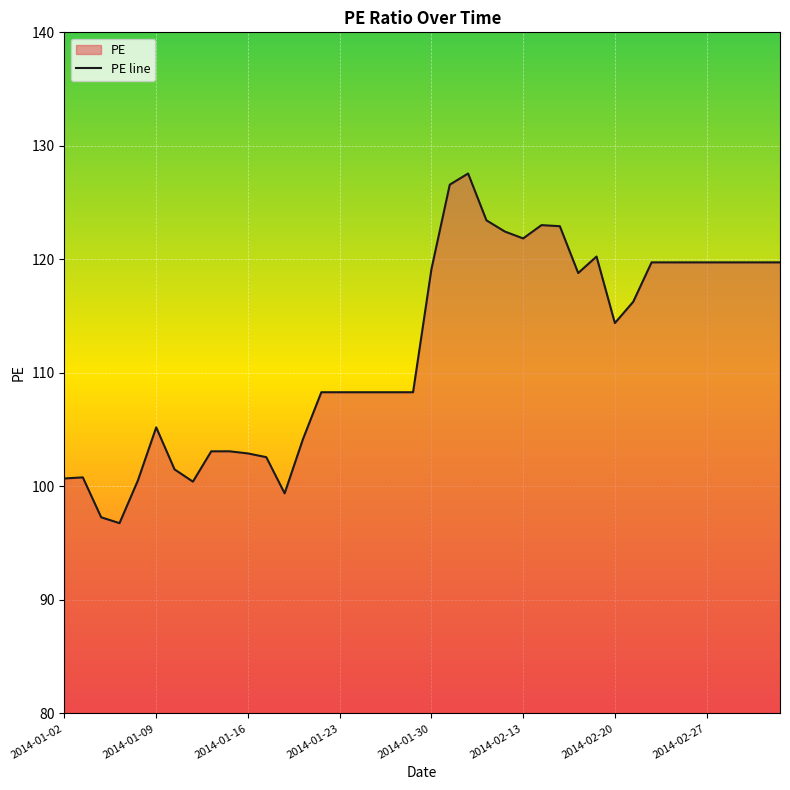

What is the maximum value shown in the chart?

127.6